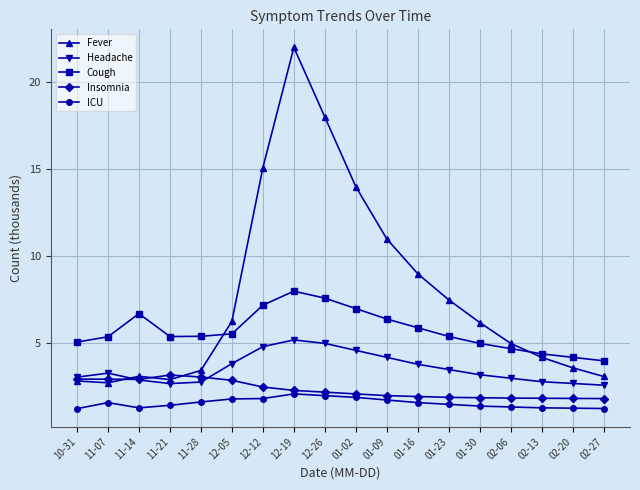

True or false: Fever has more than 2 points higher than both neighbors.

False